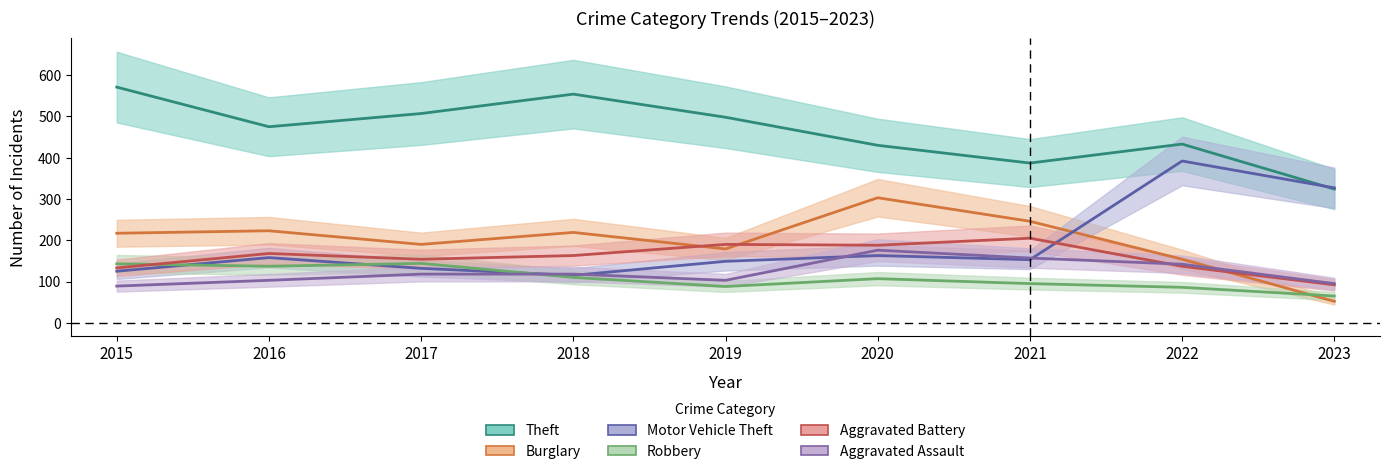

Reading left to right, extract all data points from this chart.

Theft: 2015=571	2016=475	2017=507	2018=554	2019=498	2020=430	2021=387	2022=433	2023=324
Burglary: 2015=217	2016=223	2017=190	2018=219	2019=179	2020=303	2021=246	2022=154	2023=52
Motor Vehicle Theft: 2015=125	2016=158	2017=132	2018=115	2019=149	2020=163	2021=153	2022=392	2023=327
Robbery: 2015=143	2016=137	2017=144	2018=110	2019=88	2020=107	2021=95	2022=86	2023=65
Aggravated Battery: 2015=133	2016=168	2017=154	2018=163	2019=190	2020=188	2021=205	2022=137	2023=92
Aggravated Assault: 2015=89	2016=103	2017=118	2018=118	2019=103	2020=176	2021=157	2022=142	2023=95